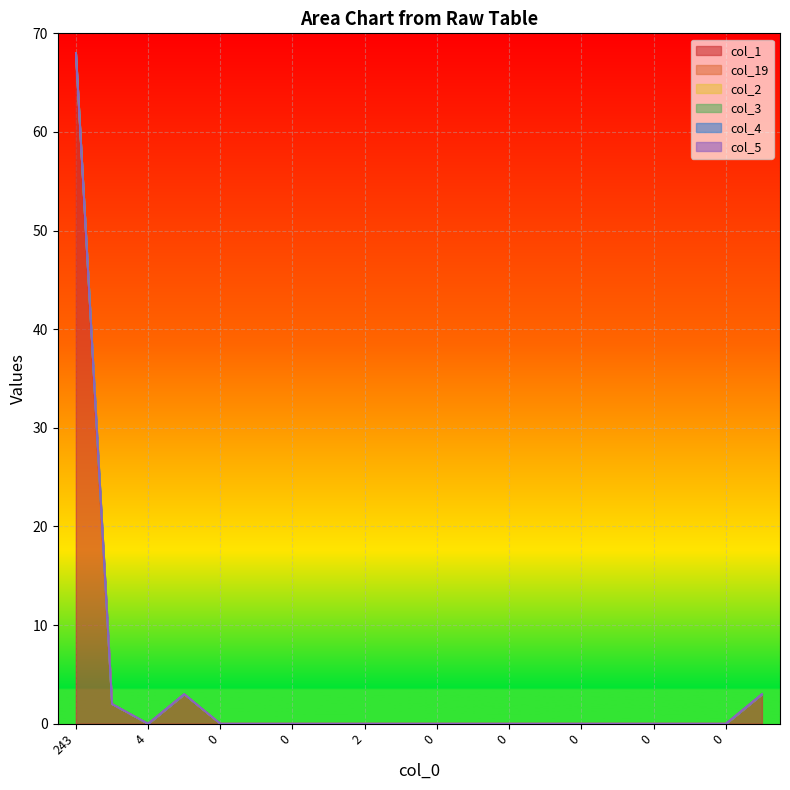

List the labels in order of col_19 value, smallest first.

5, 4, 2, 0, 1, 0, 2, 2, 2, 0, 0, 0, 0, 0, 0, 0, 0, 0, 1, 243